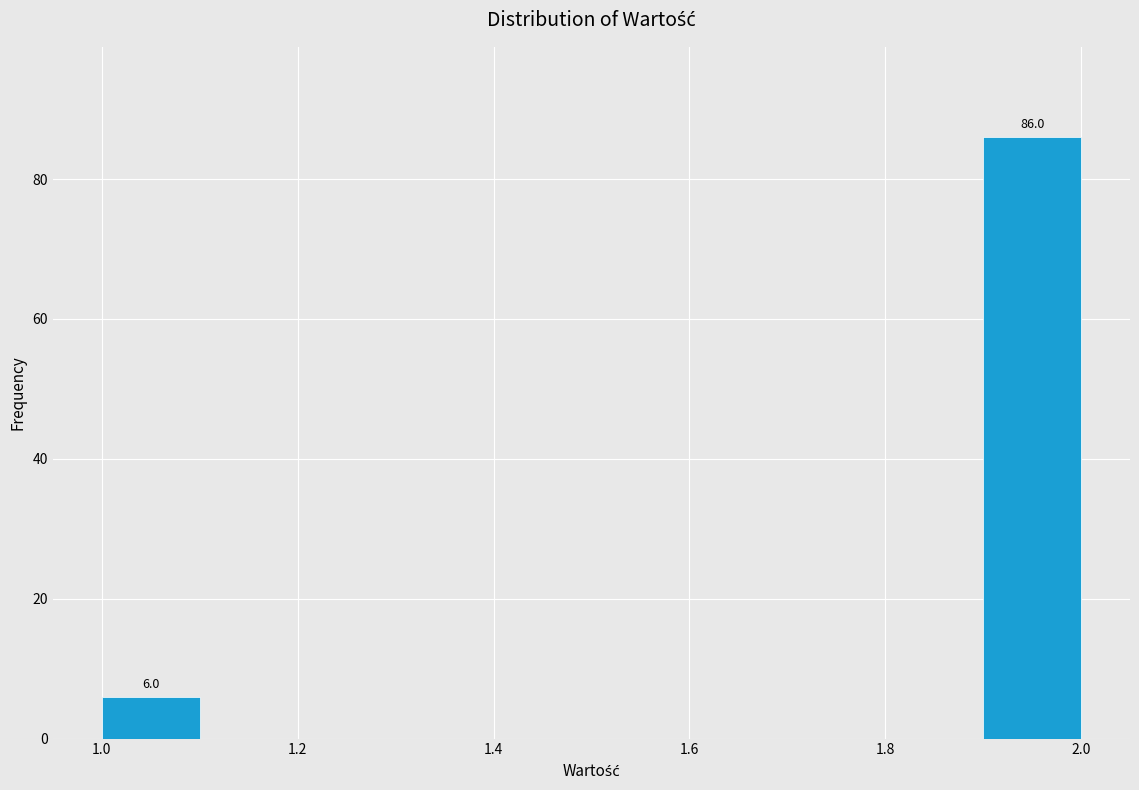

Which range on the x-axis has the tallest bar?

1.9 to 2.0